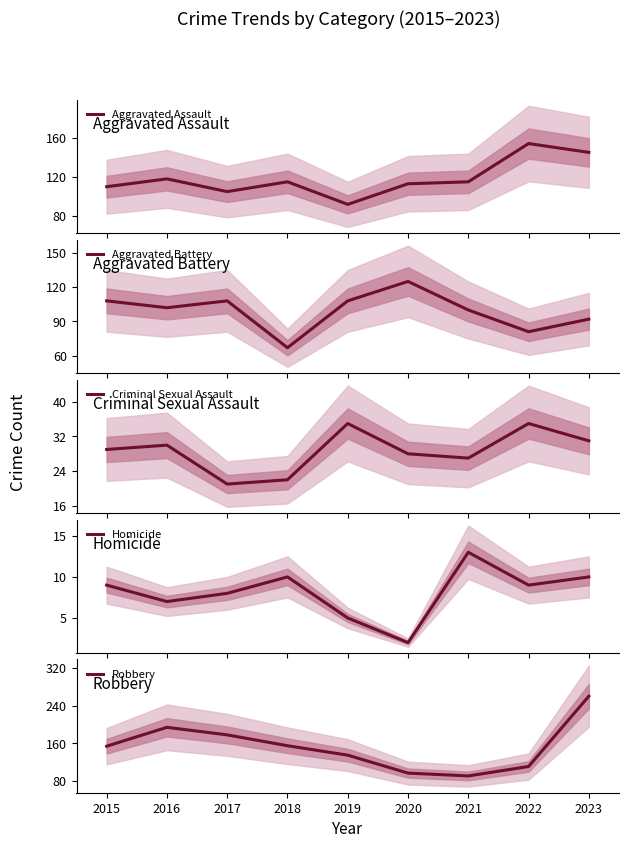

The value of Robbery at 2019 is 135. True or false?

True